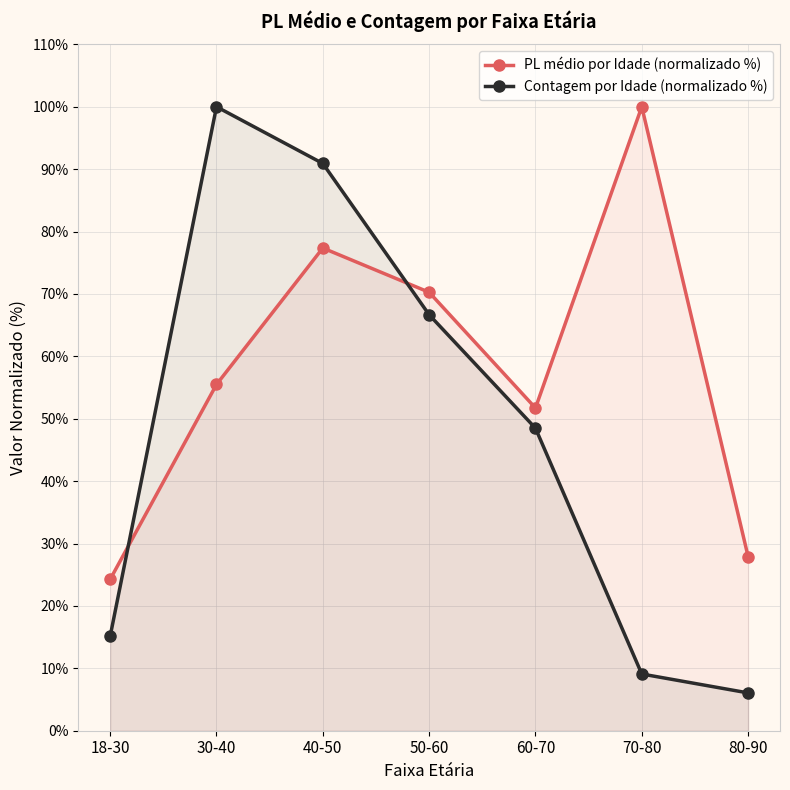

What position from the right is 30-40?

6